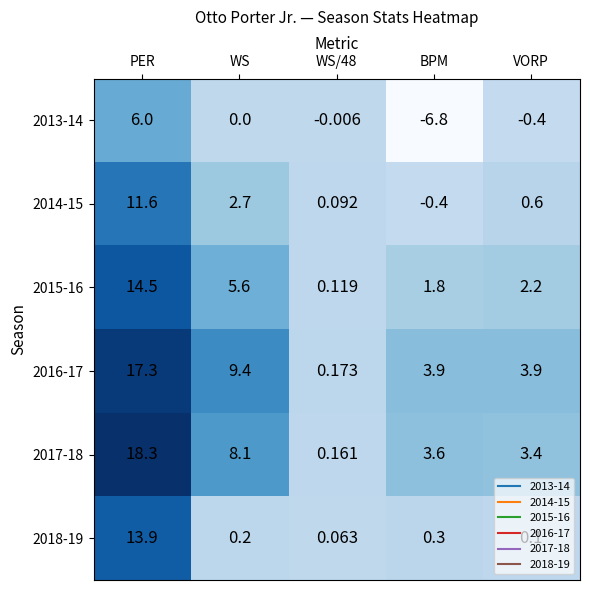

Where is 2014-15 nearest to the value 5?

WS